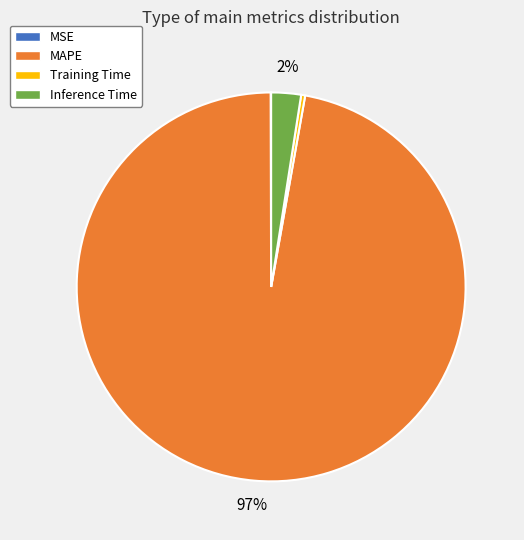

To the nearest percent, what percentage of the pie is Inference Time?

2%